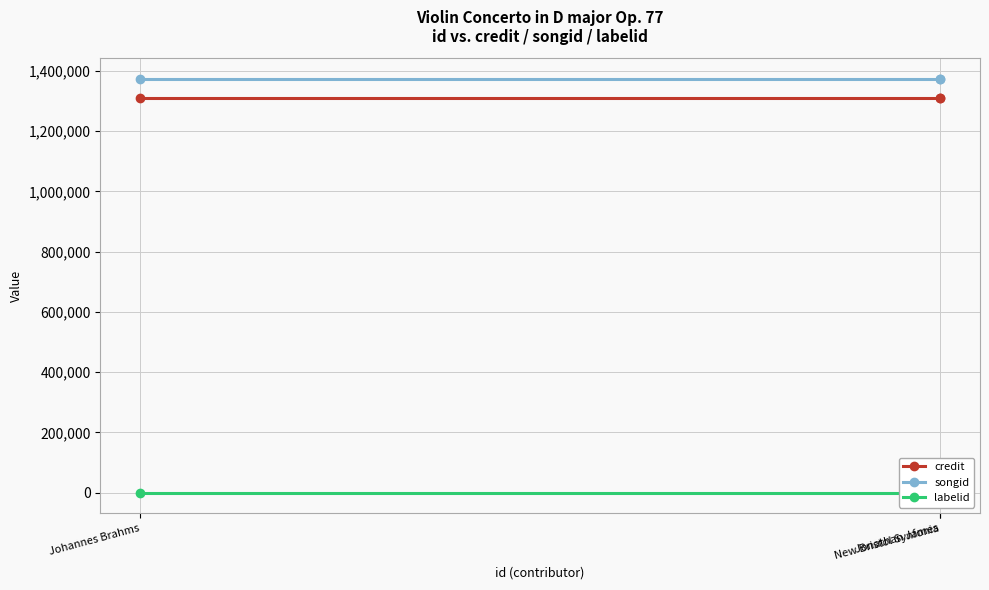

What is the label of the 3rd point from the right?

Johannes Brahms